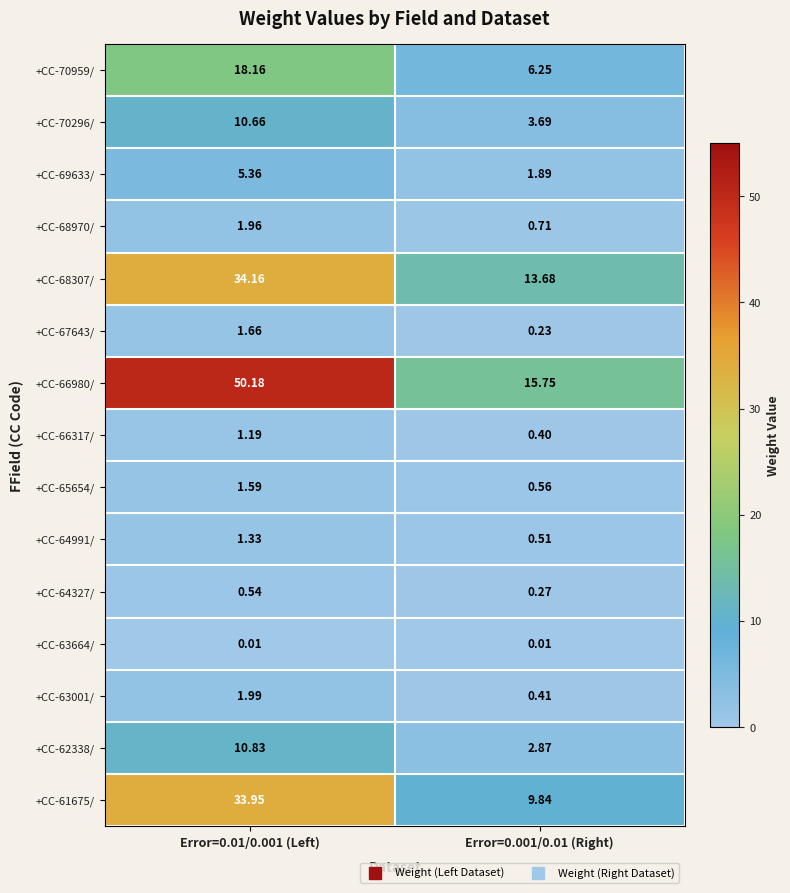

Which series has the largest total across all categories?

+CC-66980/